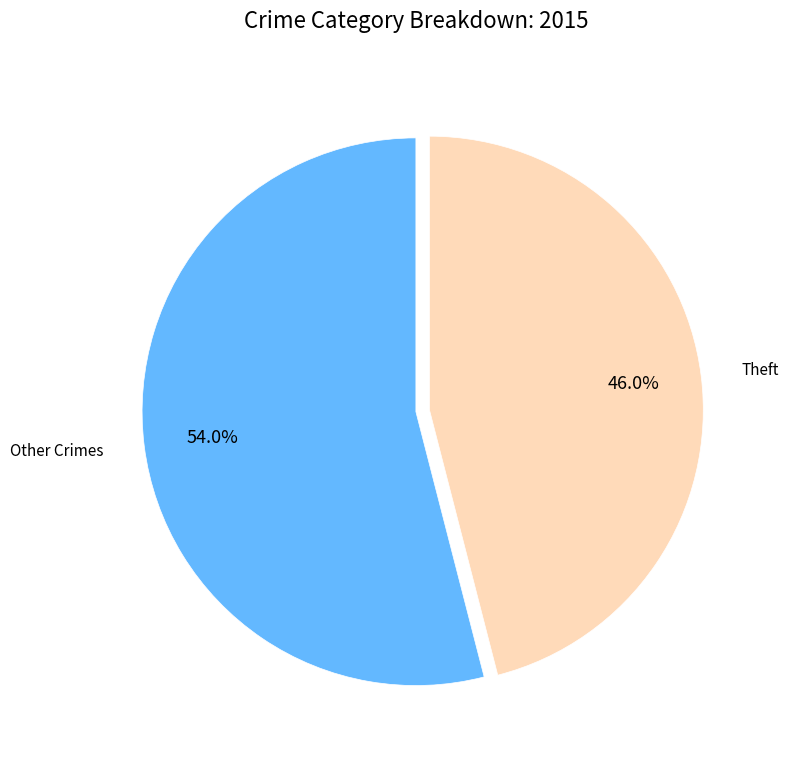

Is there any slice that represents more than half of the pie?

Yes